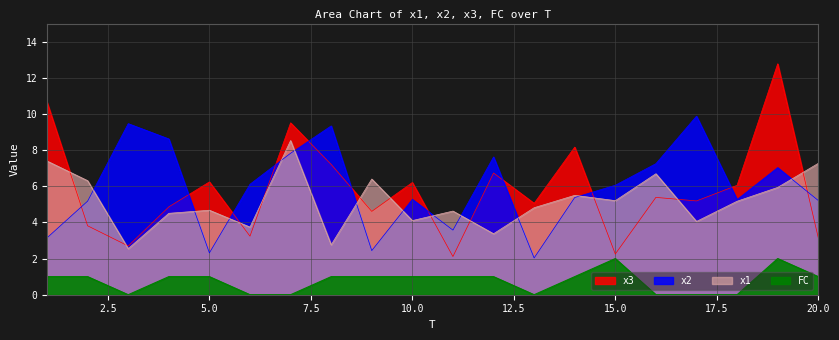

Which category has the lowest value across all series?

3